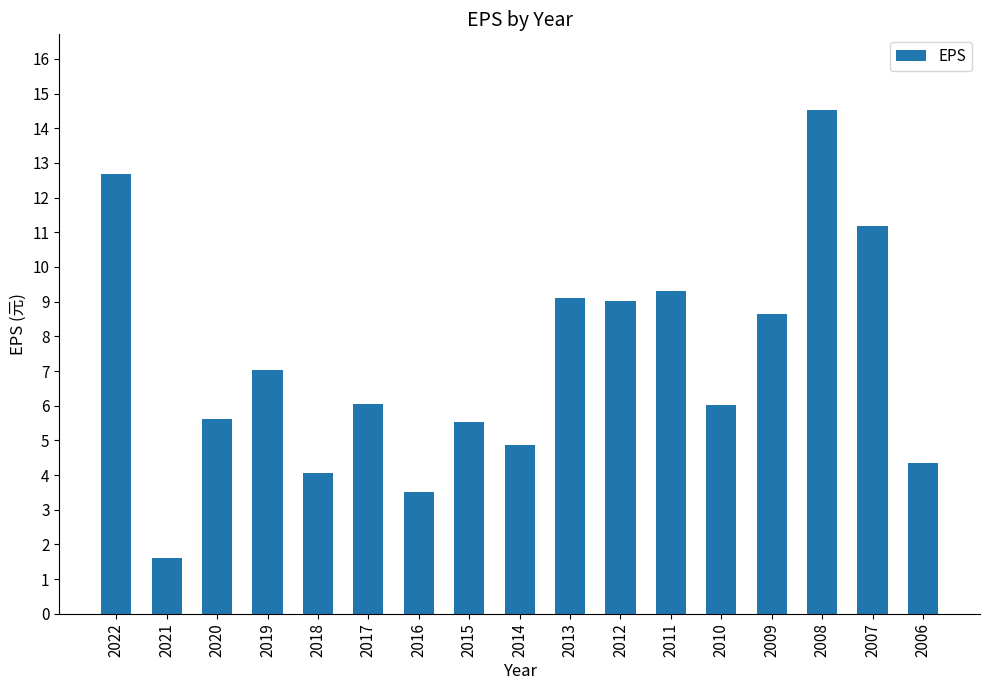

Where does the data first go above 6?

2022